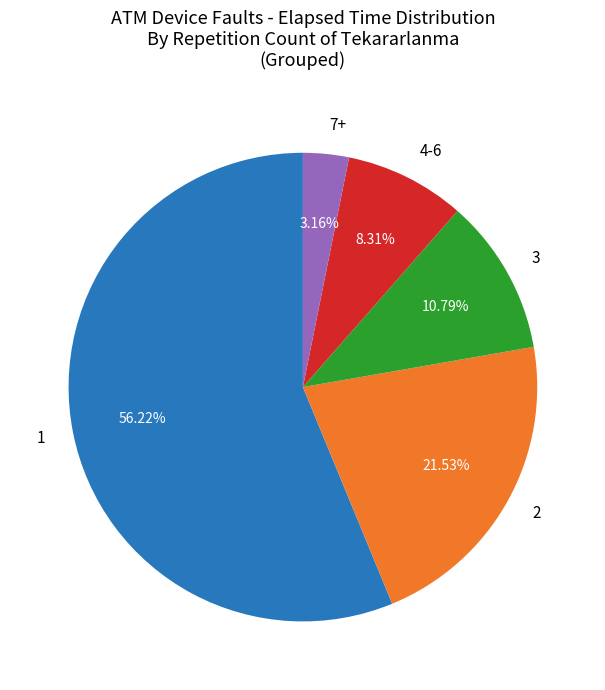

Approximately how many times larger is the value at 1 compared to 4-6?

6.8